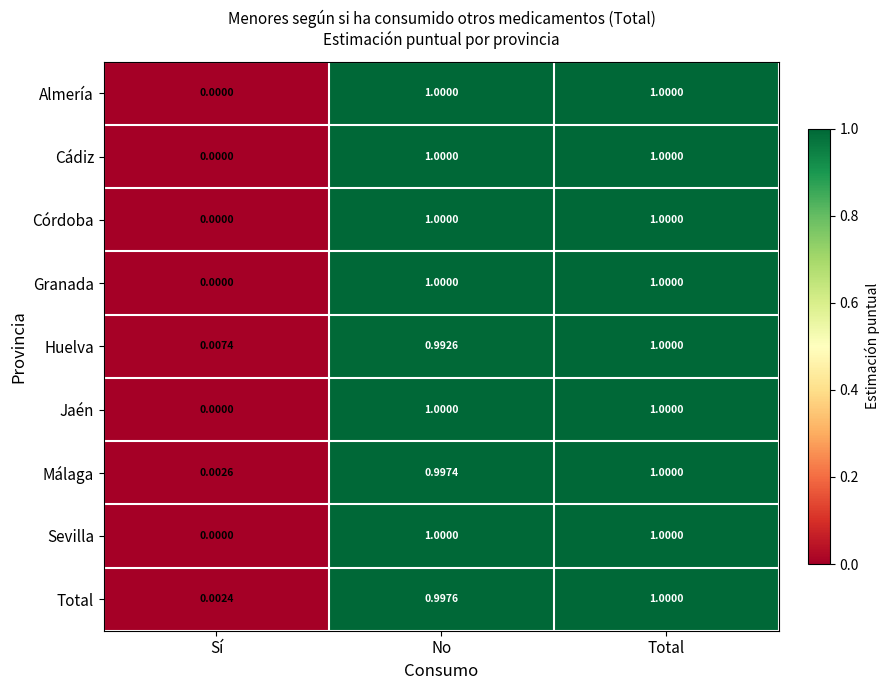

How many data points does each series have?

3